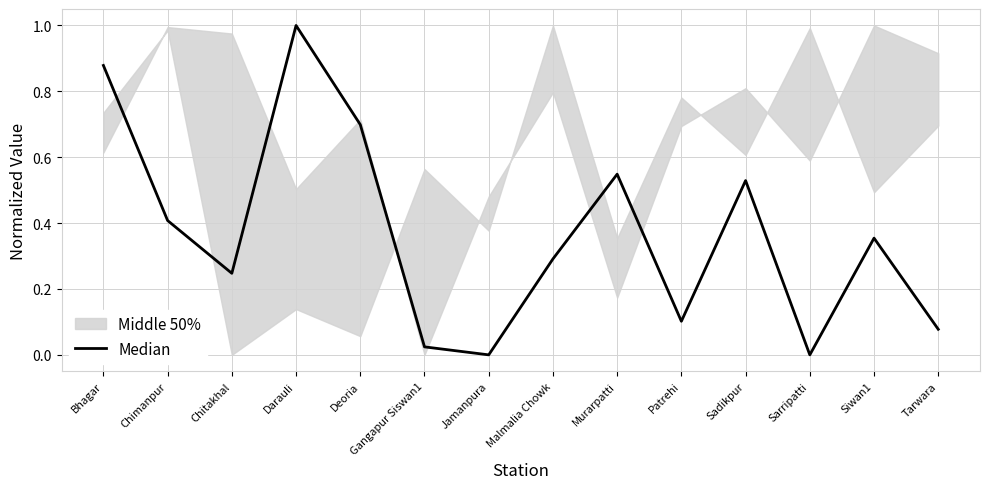

What is the value of the 10th point from the left?

0.1